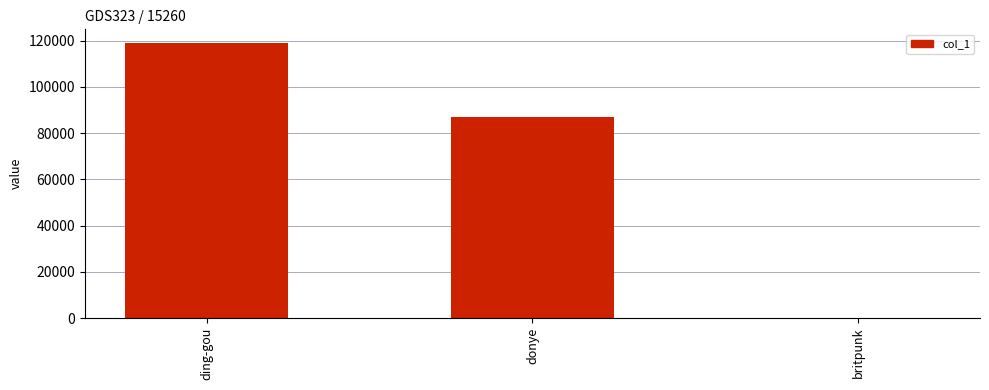

What is the sum of all values?

206161